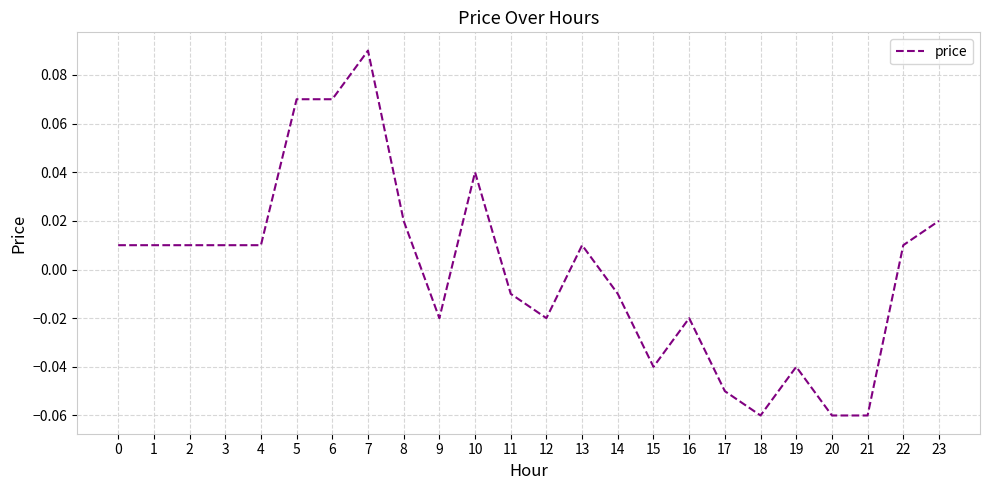

Which category has the highest value across all series?

7